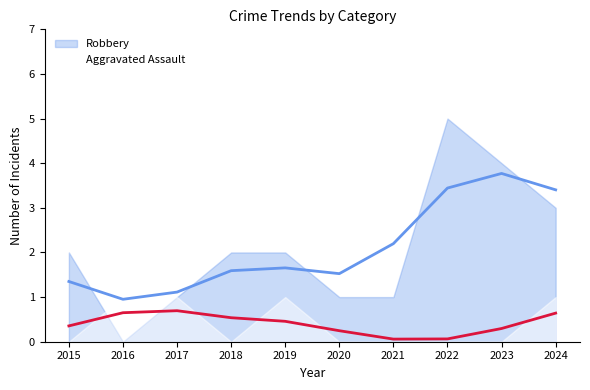

How many values in Aggravated Assault are above zero?

4